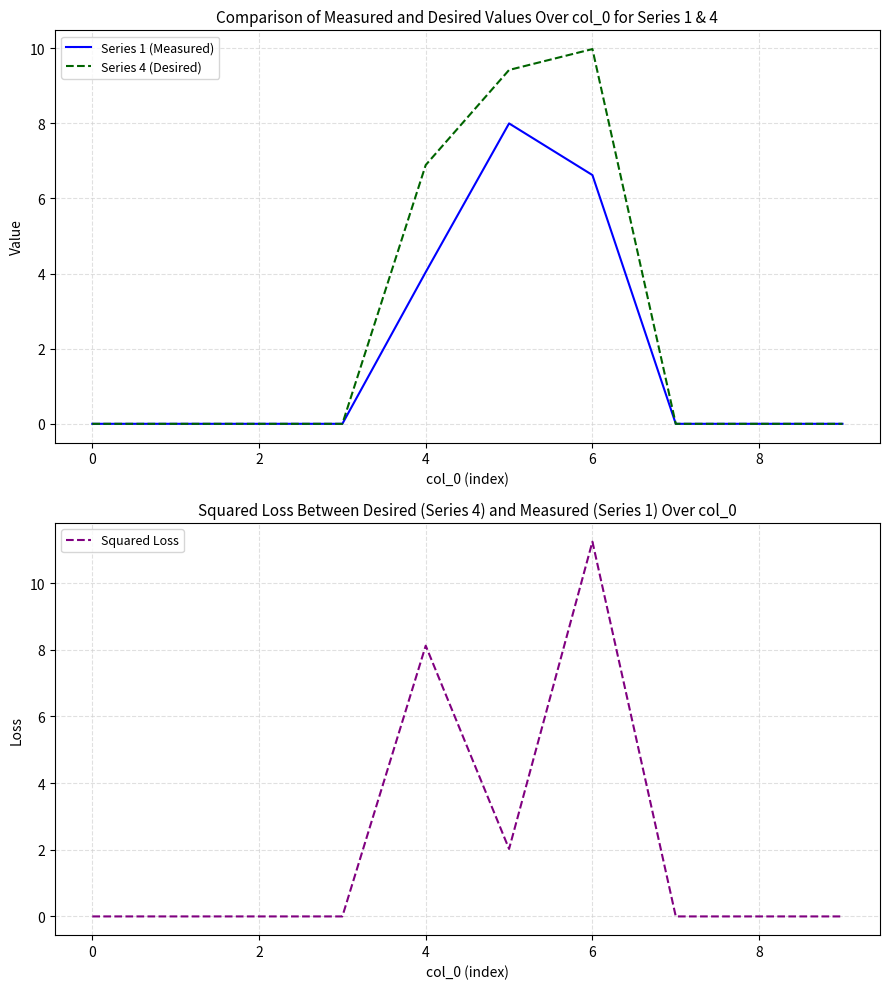

What are all the series names shown in the legend?

Series 1 (Measured), Series 4 (Desired), Squared Loss